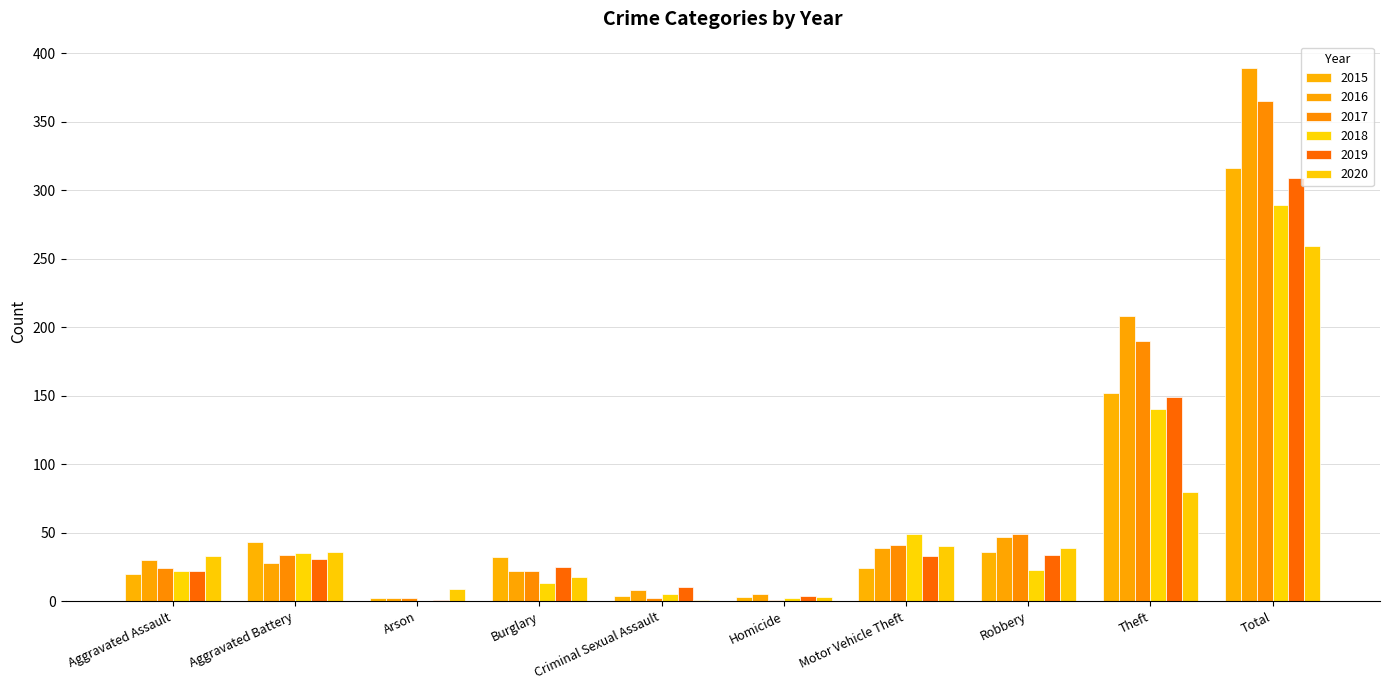

Which series changed the most between Aggravated Assault and Theft?

2016